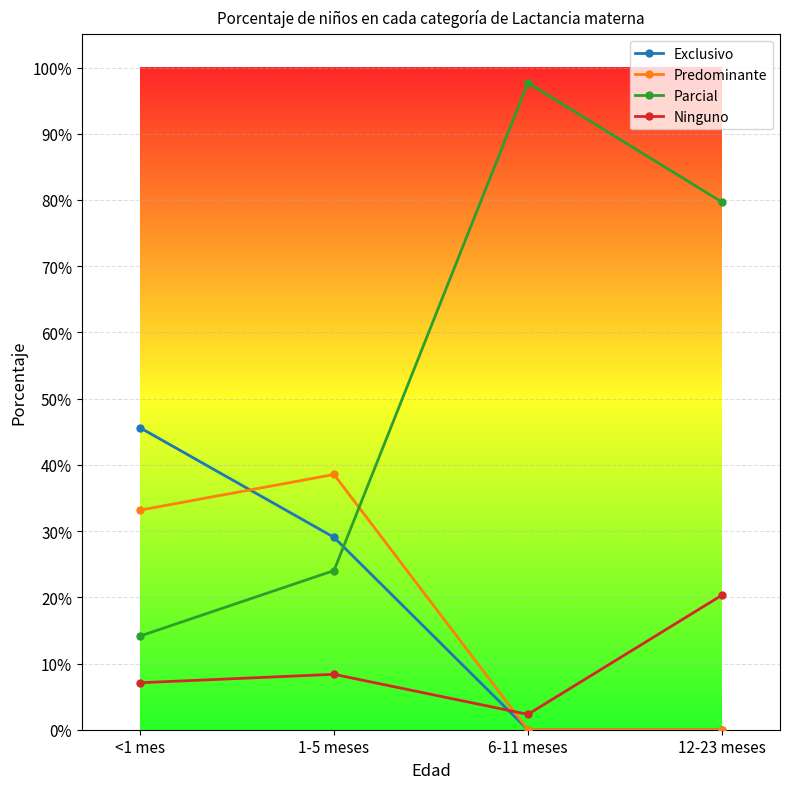

True or false: Predominante and Parcial intersect in this chart.

True